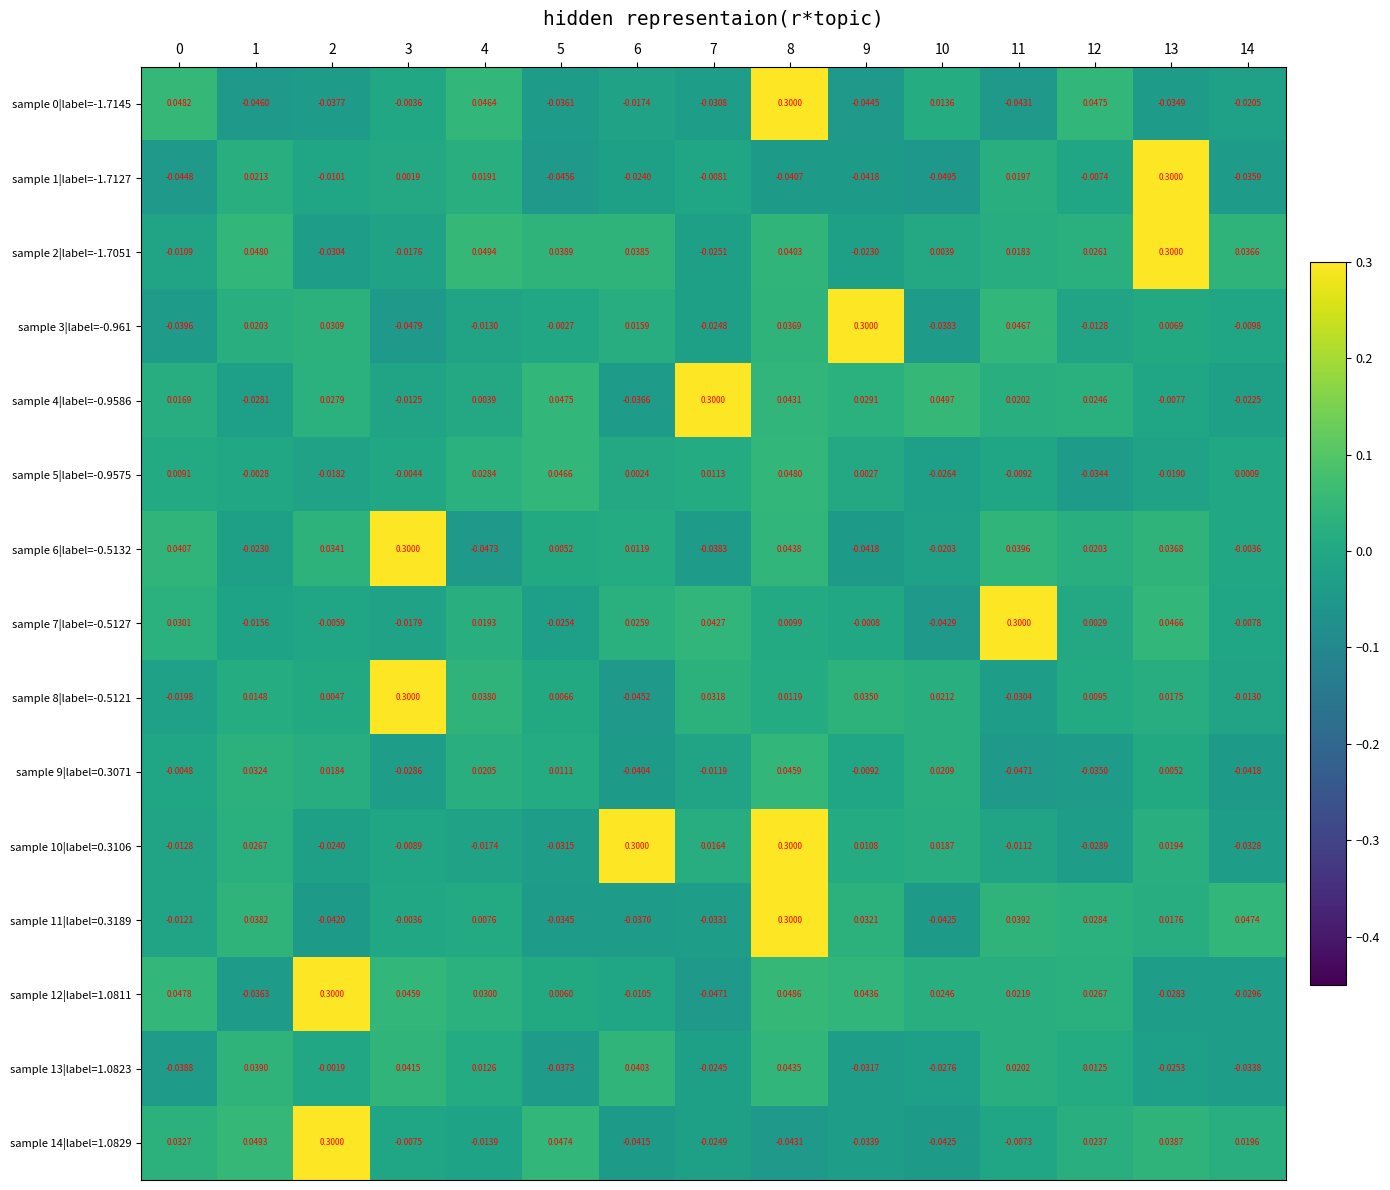

Count the number of categories in the chart.

15